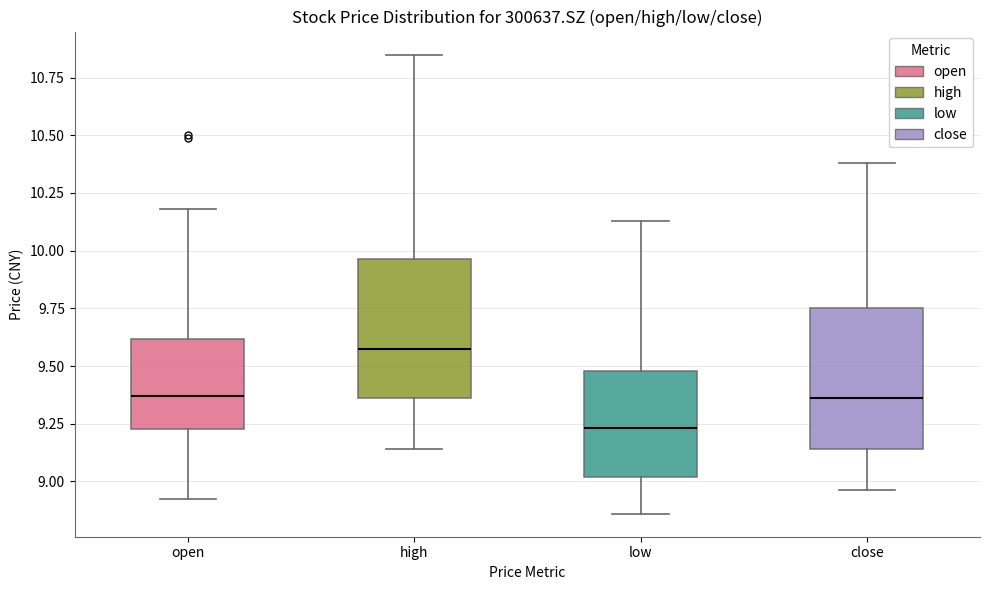

Where does the median line of the box for open sit on the y-axis? The values are not printed on the chart, so give them approximately, as read against the axis.

9.35